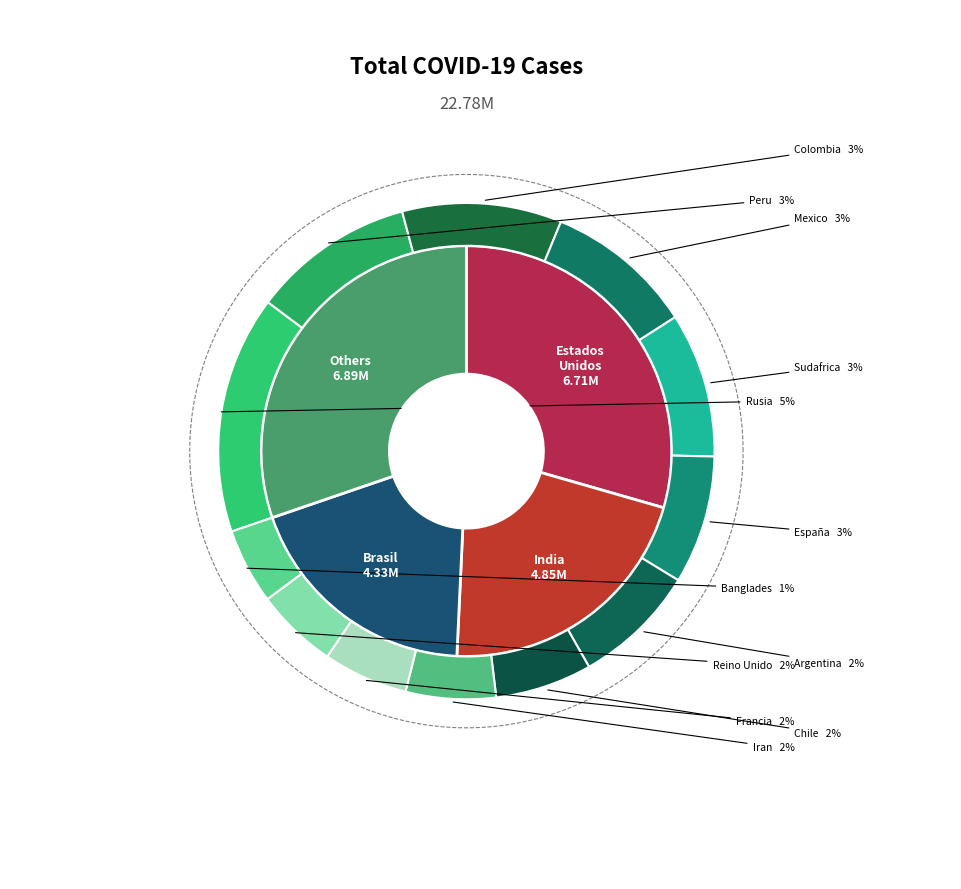

The Banglades slice represents 1% of the pie. True or false?

True